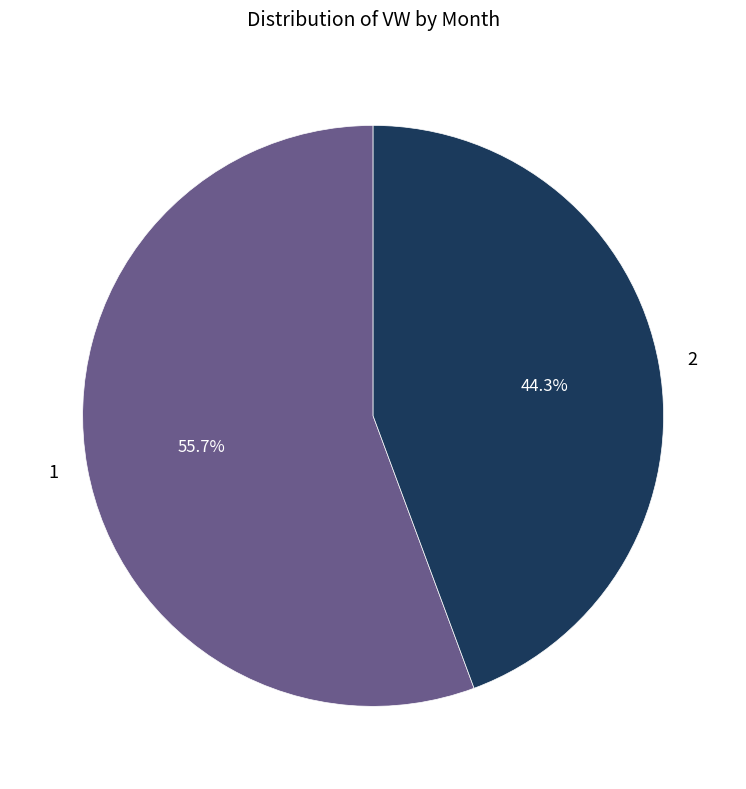

Rank the categories by value from highest to lowest.

1, 2